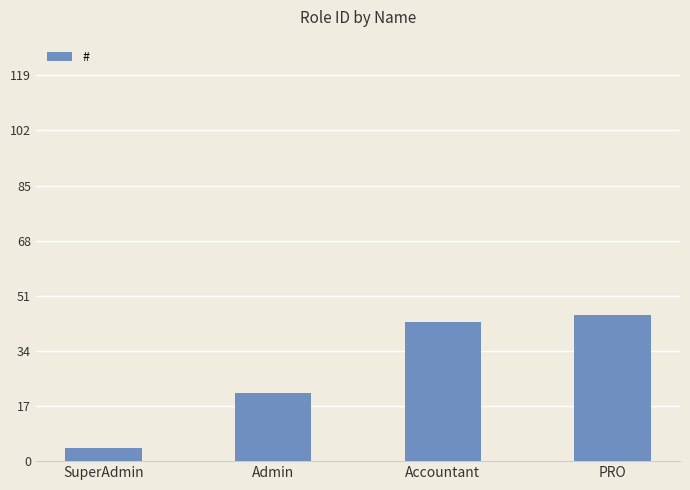

Count the number of categories in the chart.

4